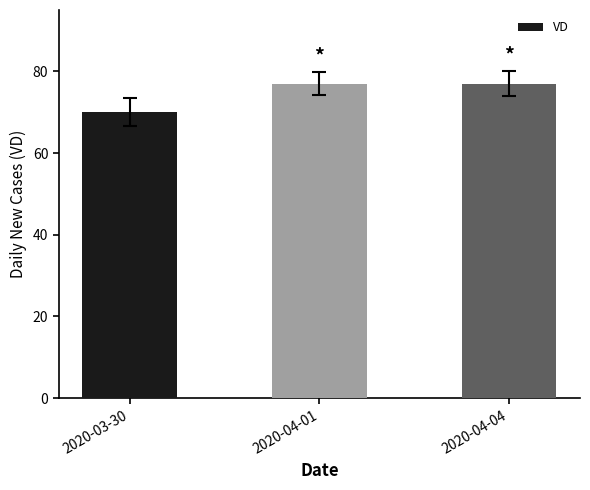

What is the difference between the values at 2020-03-30 and 2020-04-04?

7